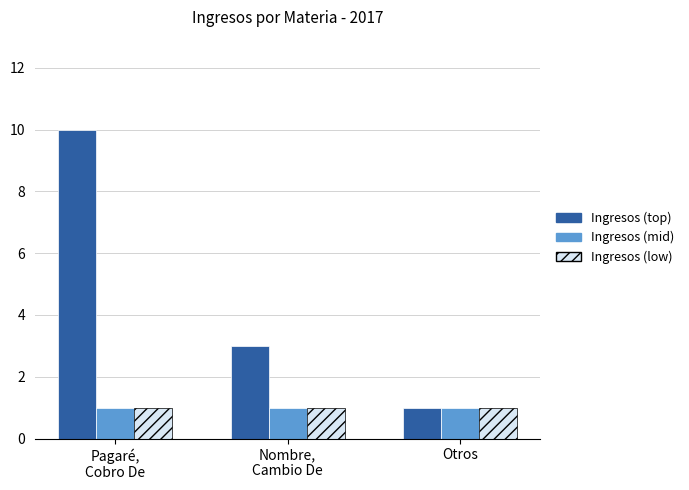

Read the Ingresos (low) value at Nombre,
Cambio De.

1